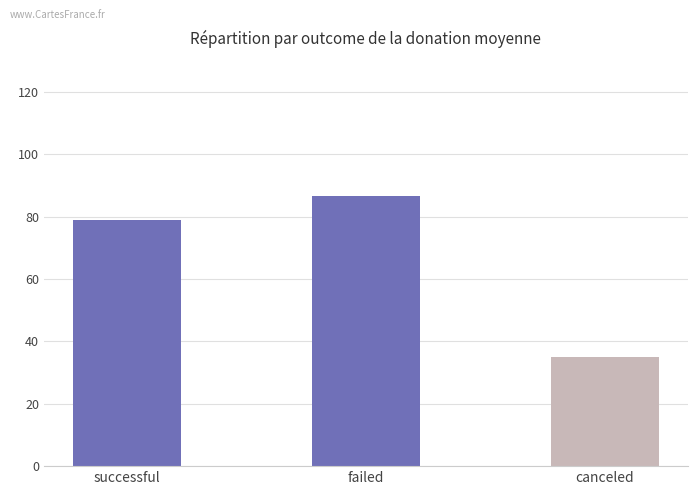

Reading right to left, list all the values displayed in this chart.

35.0	86.6	79.0